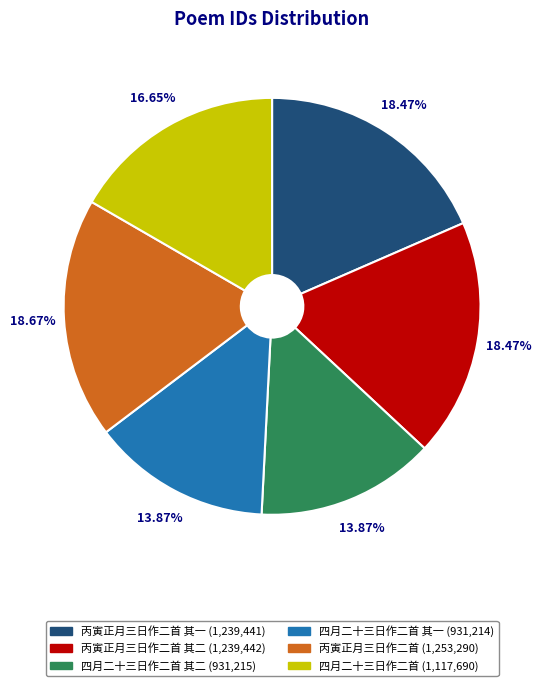

Is there any slice that represents more than half of the pie?

No